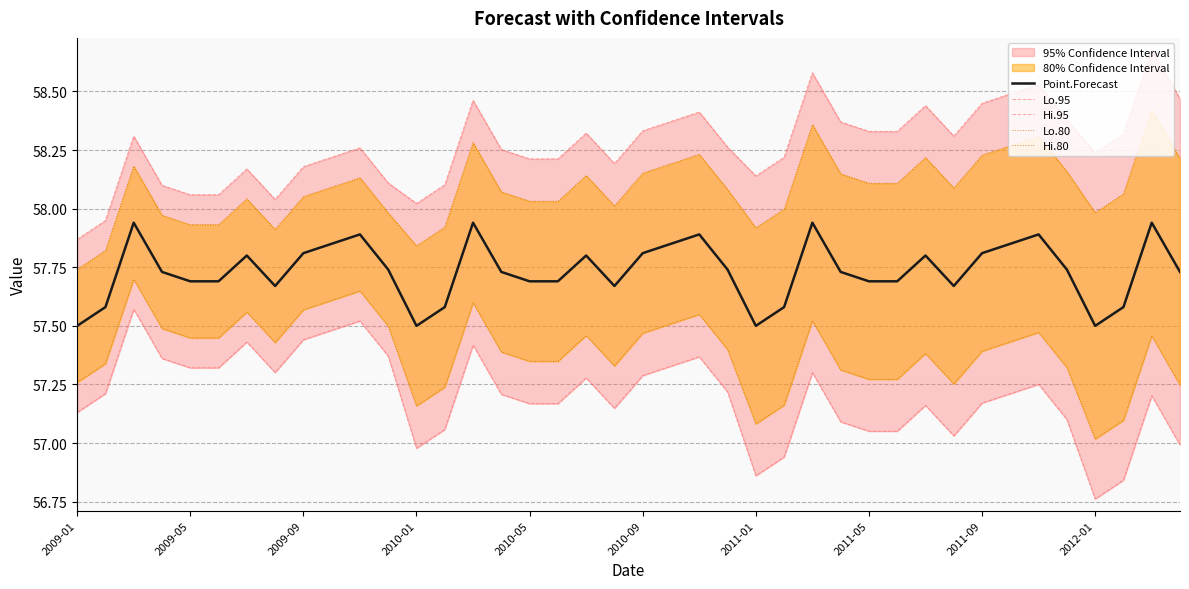

At how many categories does at least one series exceed 58?

38